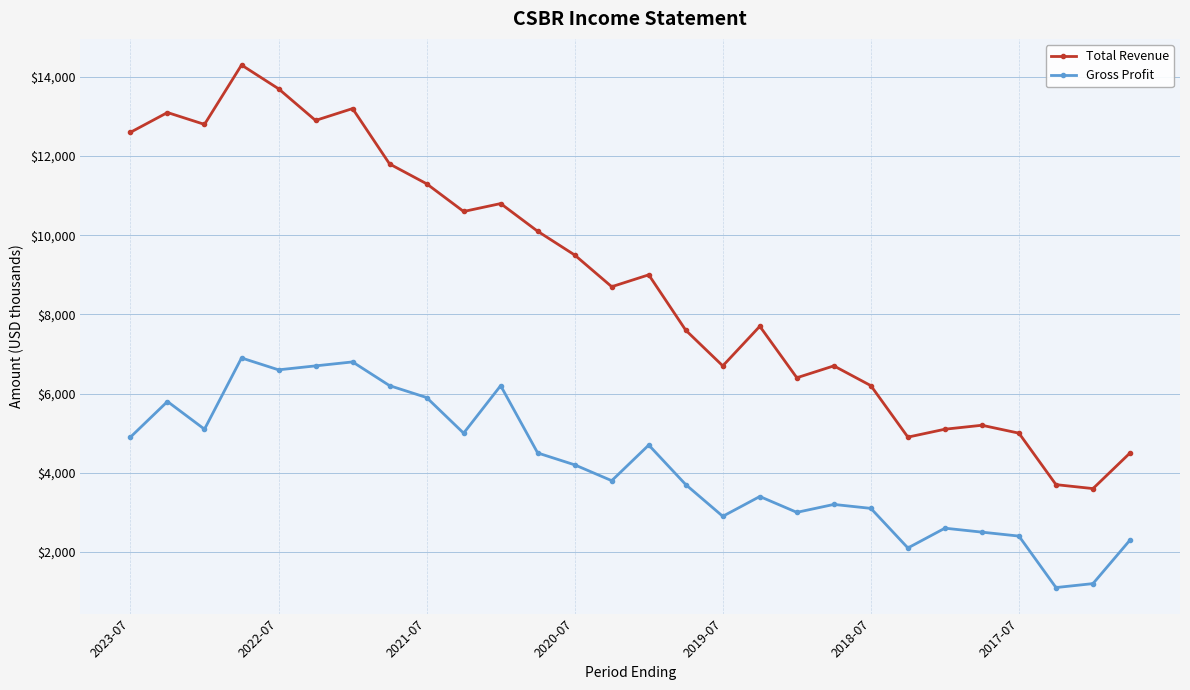

What is the average value of the Total Revenue series?

8846